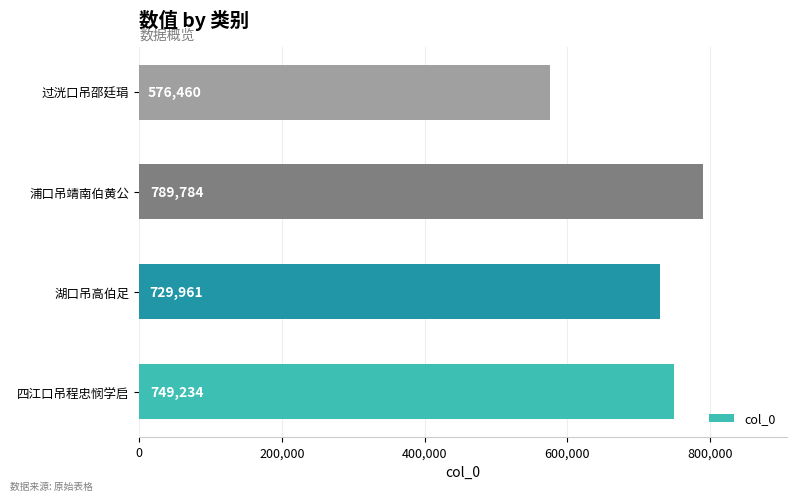

Reading top to bottom, what are all the values shown in this chart?

过洸口吊邵廷琄=576460	浦口吊靖南伯黄公=789784	湖口吊高伯足=729961	四江口吊程忠悯学启=749234